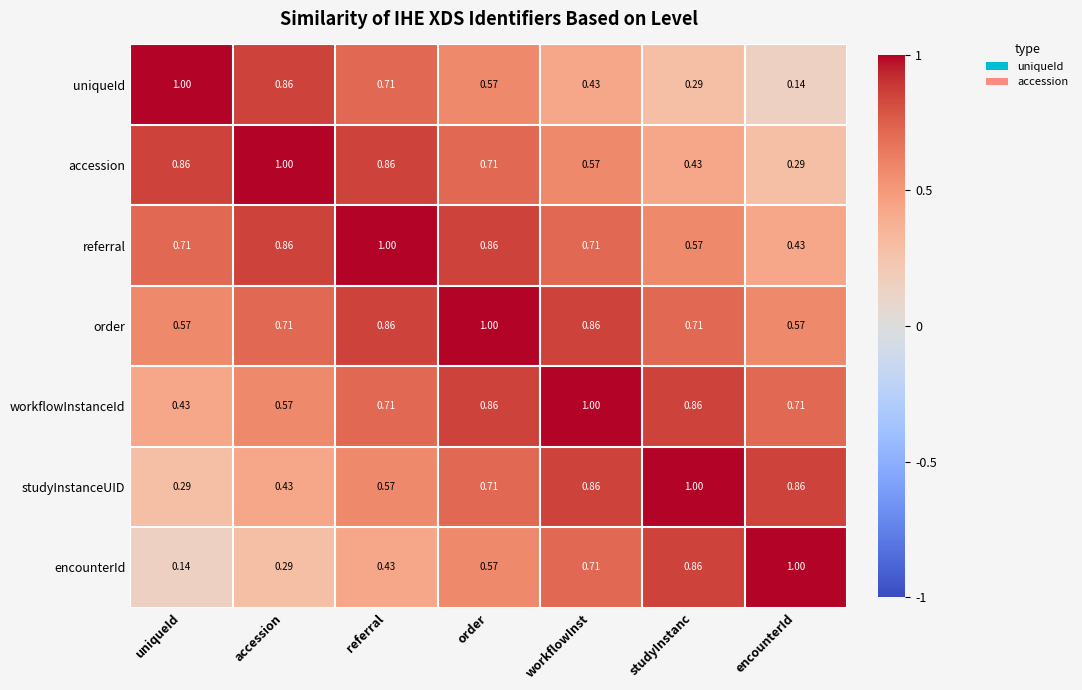

What is the total value across all series at order?

5.3